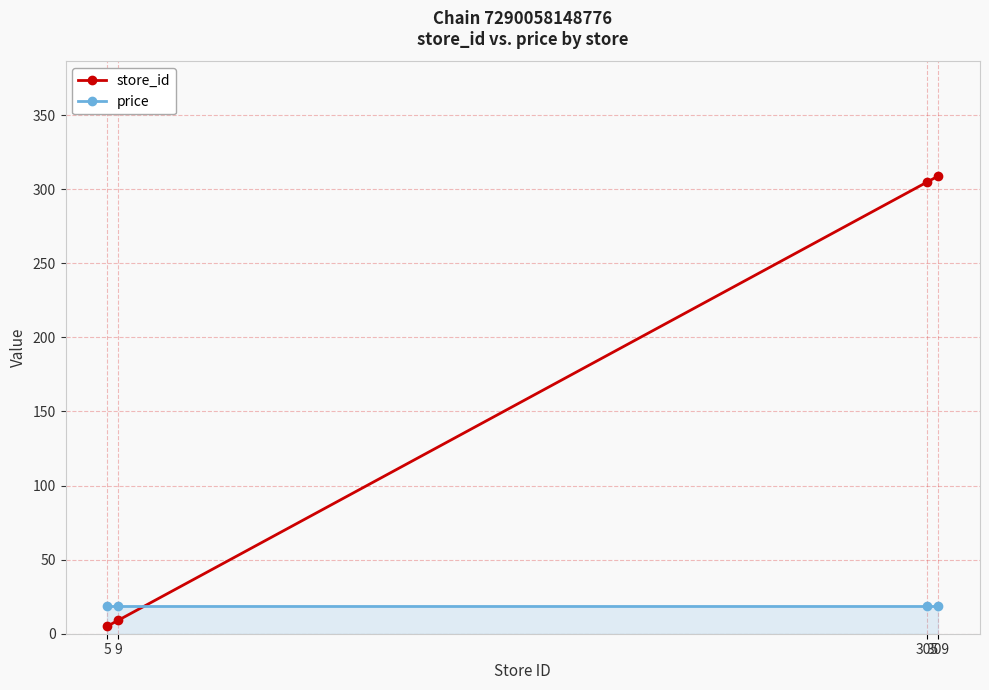

Is it true that store_id equals 9 at 9?

True